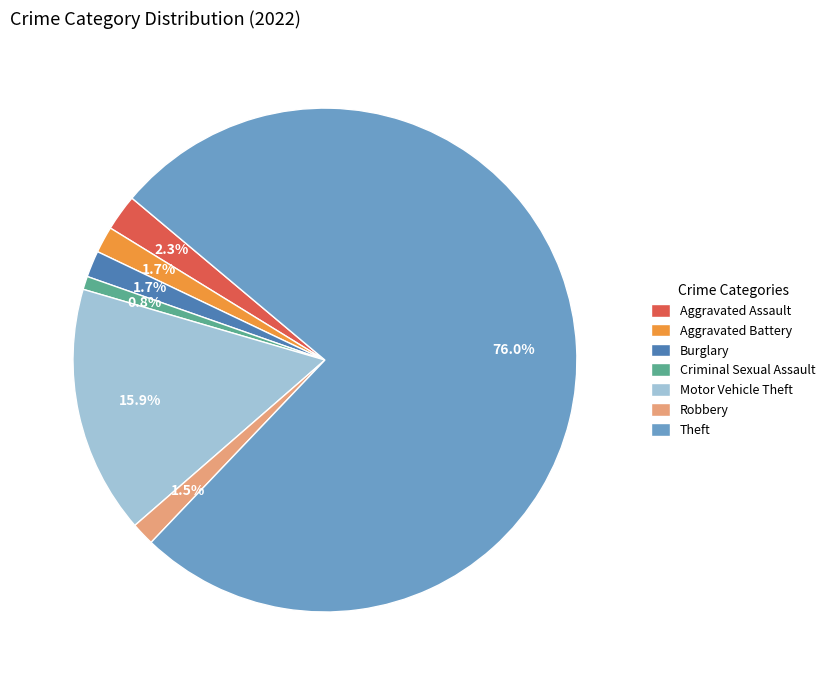

Is there a majority slice in this chart?

Yes